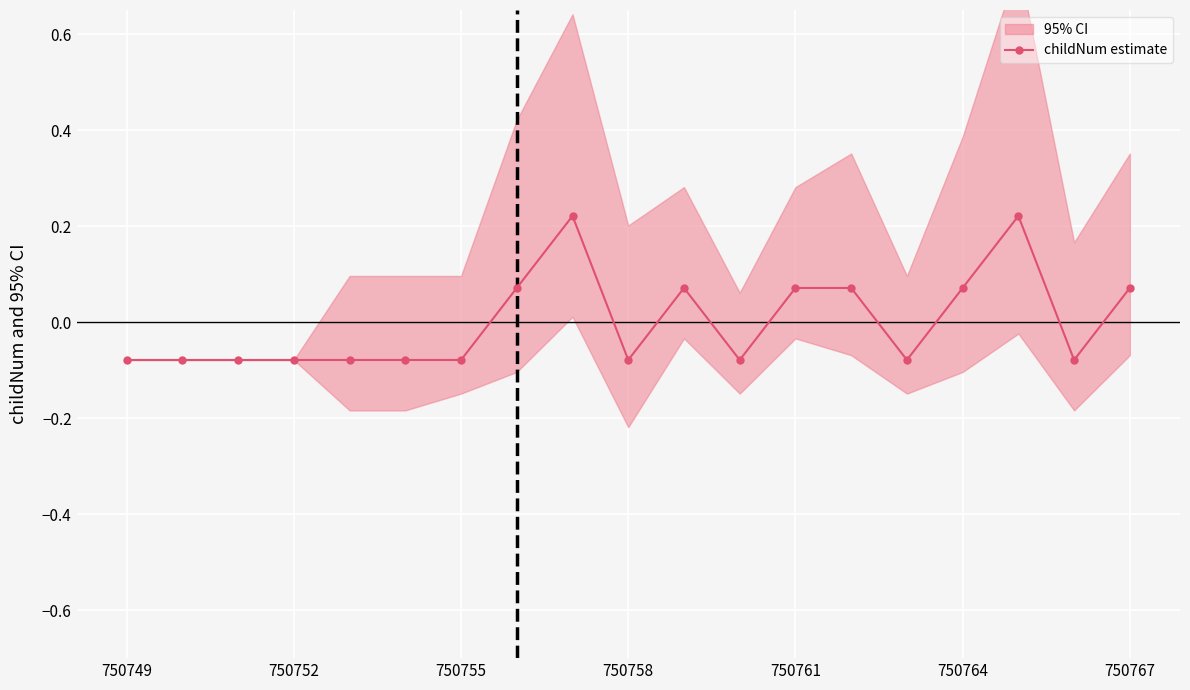

How many childNum estimate values are between 0 and 1?

8